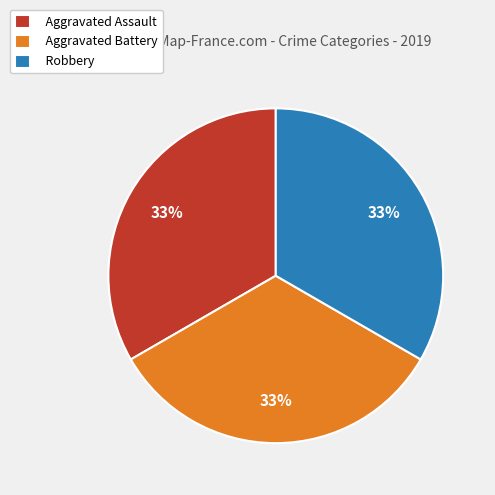

The Robbery slice represents 41% of the pie. True or false?

False